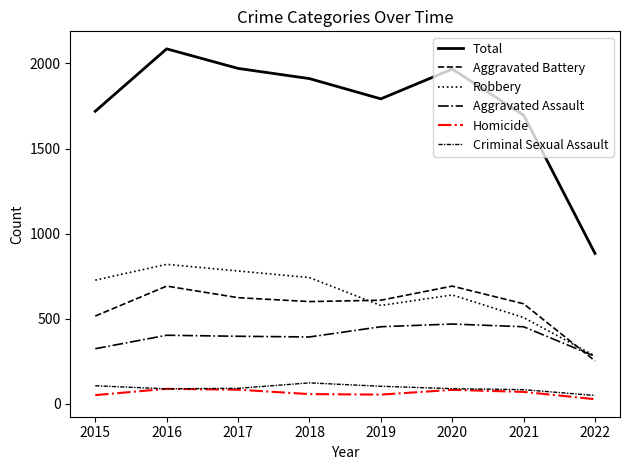

Is this an area chart (filled region under the line)?

No